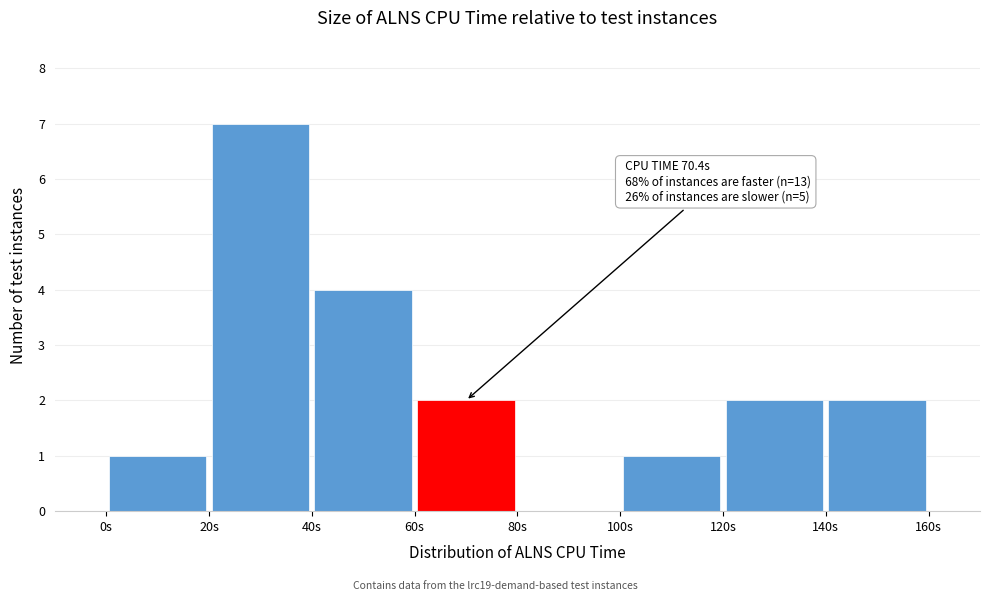

Over which range of the x-axis is the bar tallest?

20 to 40